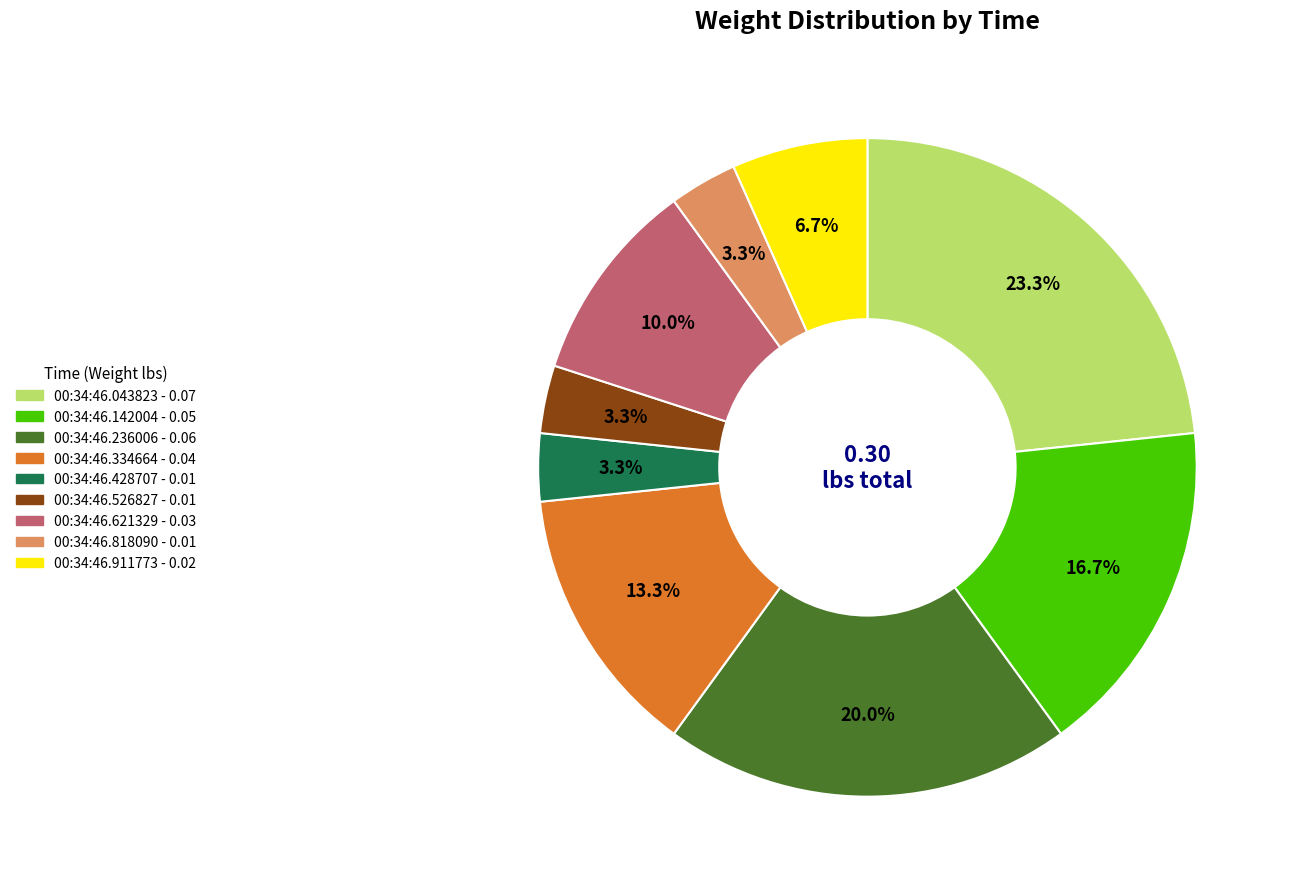

Is there any slice that represents more than half of the pie?

No